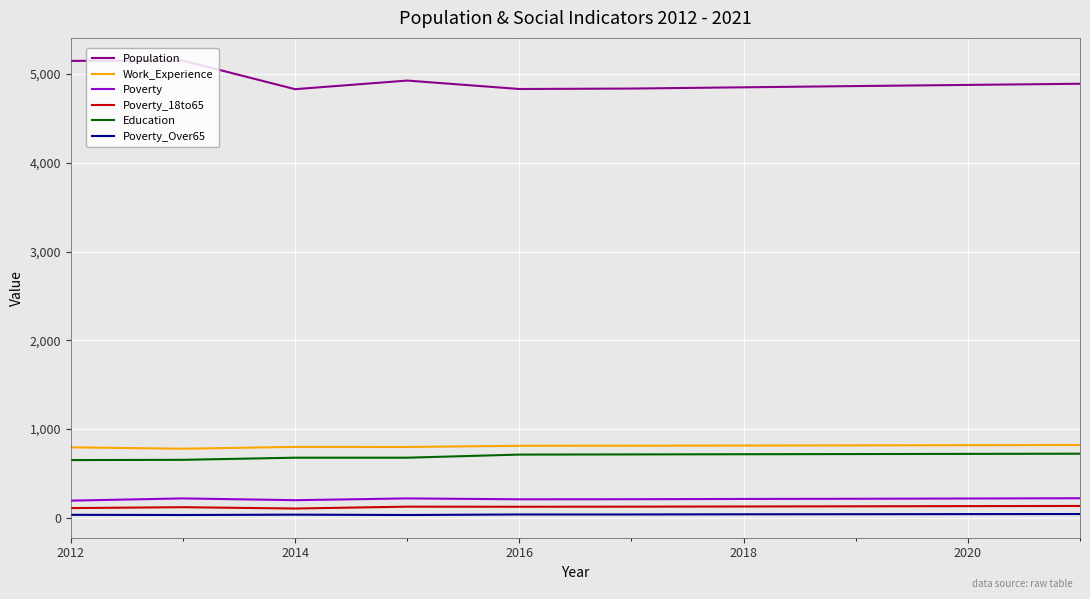

In Poverty, how many points are higher than both neighbors (excluding endpoints)?

2